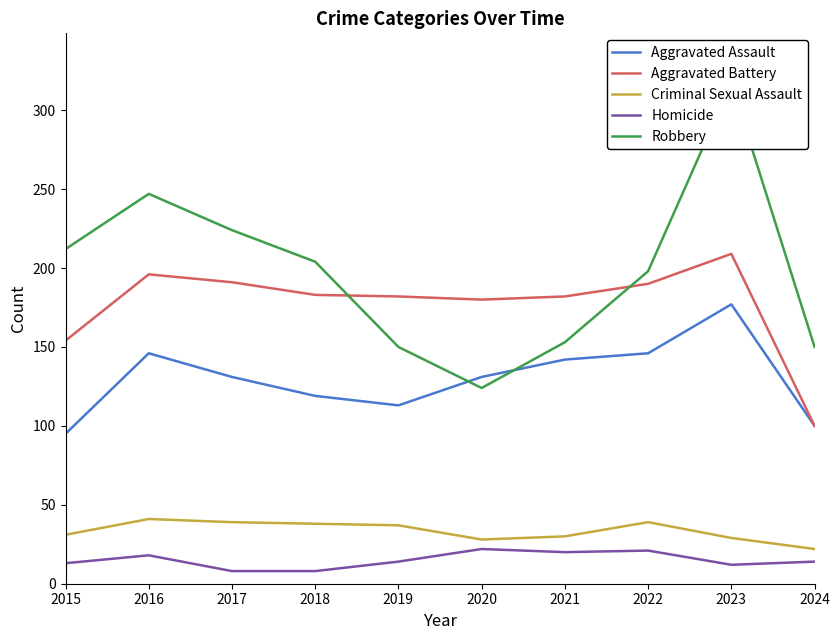

Which series has the largest total across all categories?

Robbery